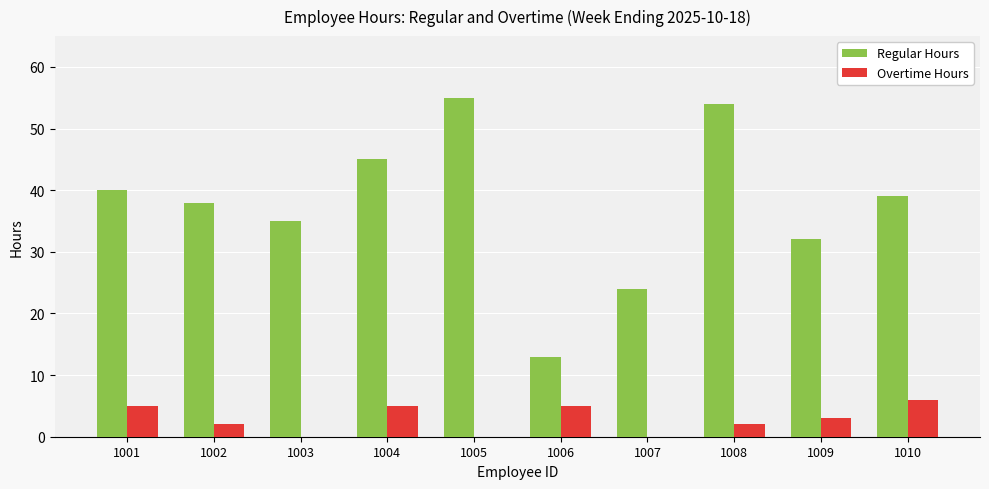

Is the value of Overtime Hours at 1010 greater than the value of Regular Hours at 1002?

No